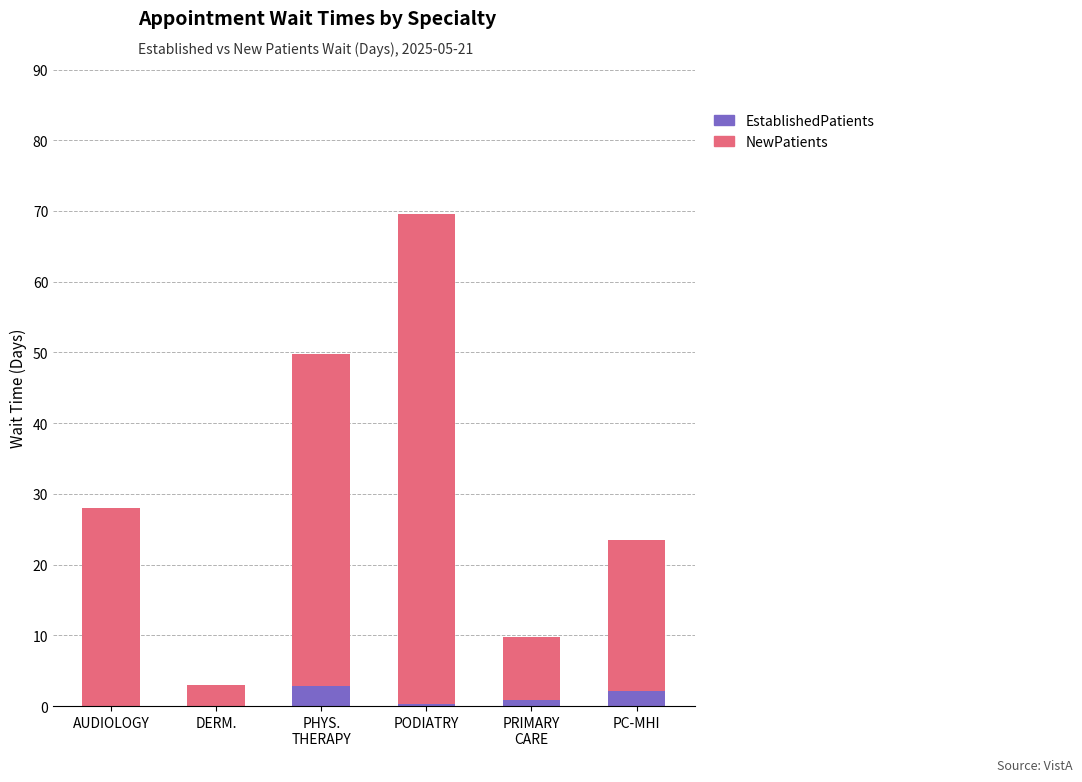

At which category is the sum across all series the highest?

PODIATRY